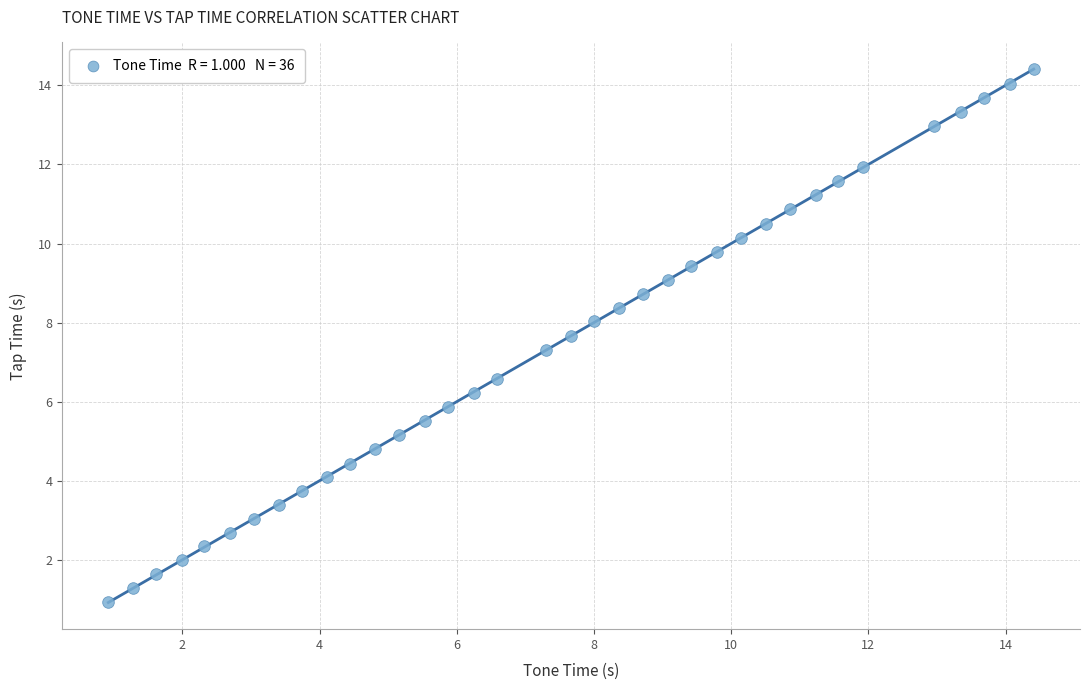

What is the range of X values (max minus min)?

13.5